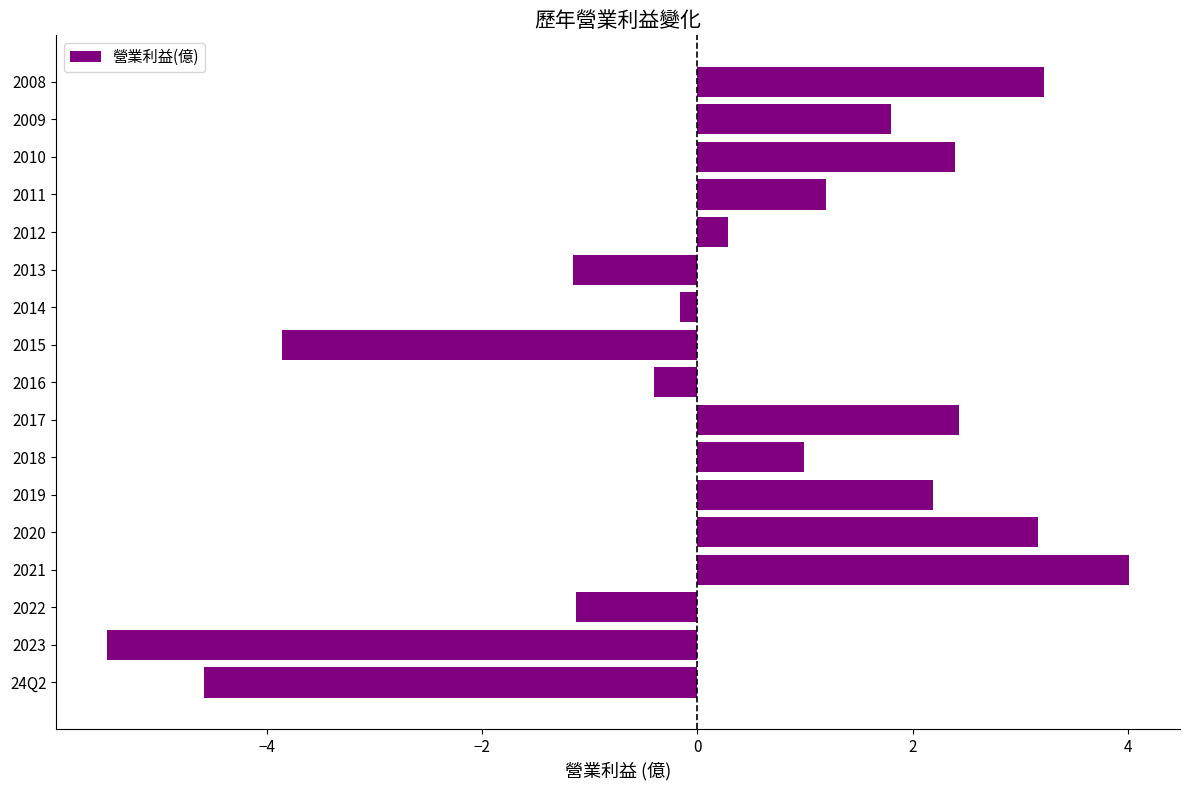

What is the difference between the second highest and minimum values?

8.7